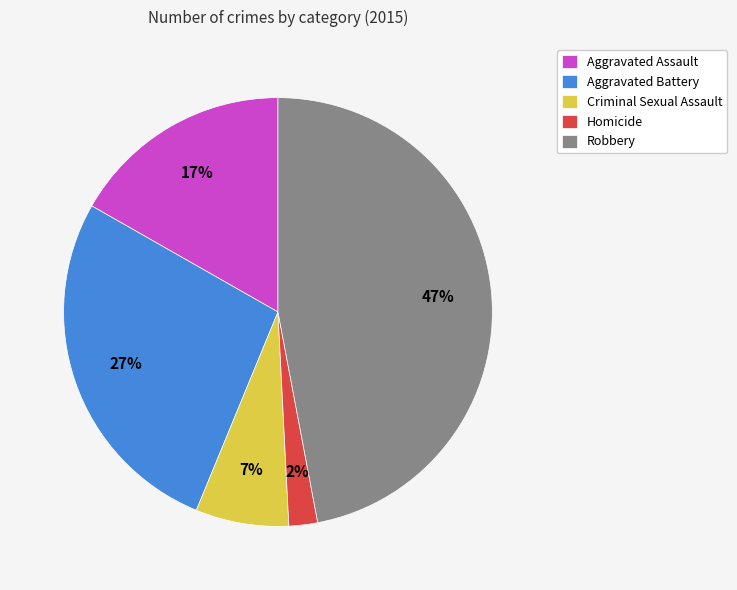

To the nearest percent, what is the difference between the largest and smallest slice percentages?

45%